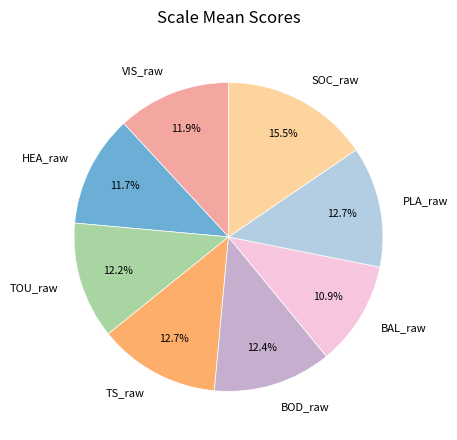

Is the sum of PLA_raw and VIS_raw greater than half?

No